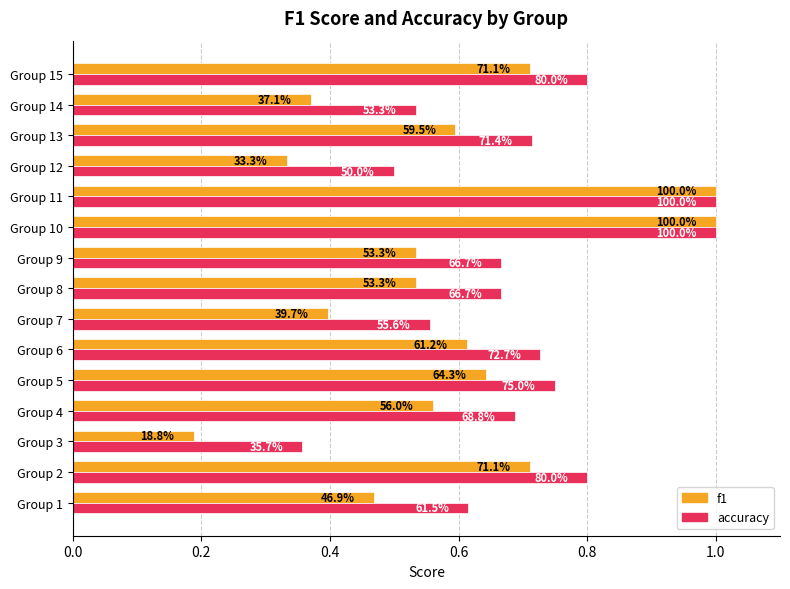

What is the sum of all accuracy values?

10.4